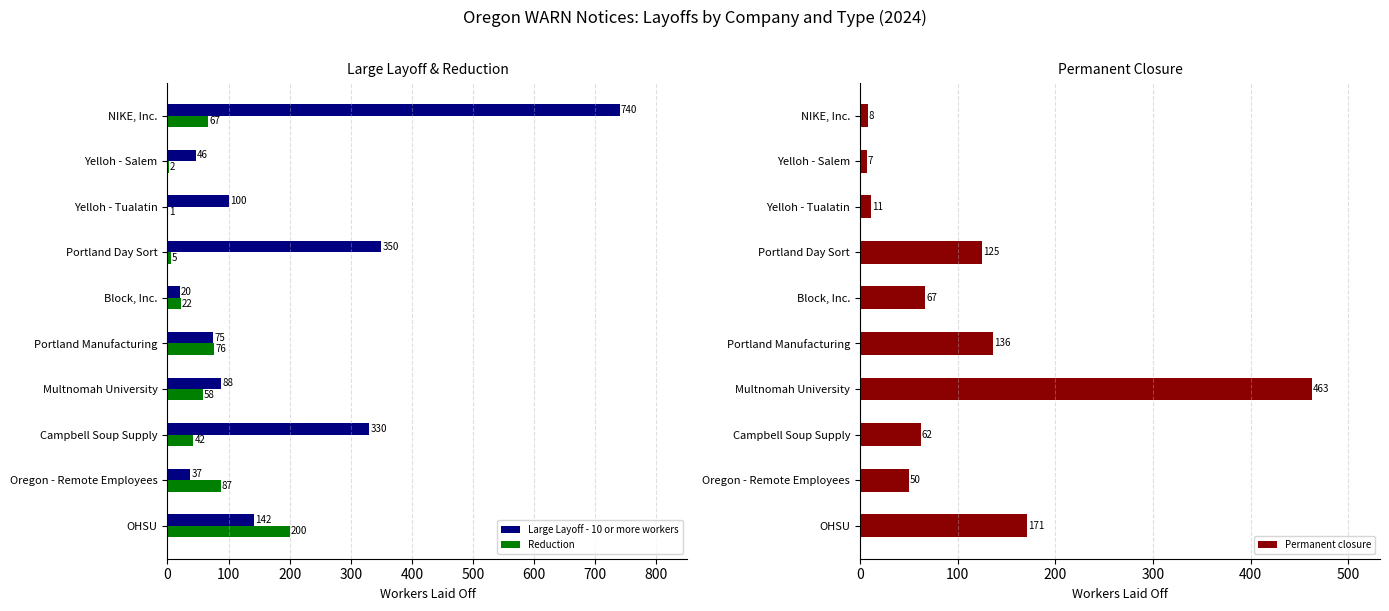

List the series in order of their overall mean, lowest first.

Reduction, Permanent closure, Large Layoff - 10 or more workers